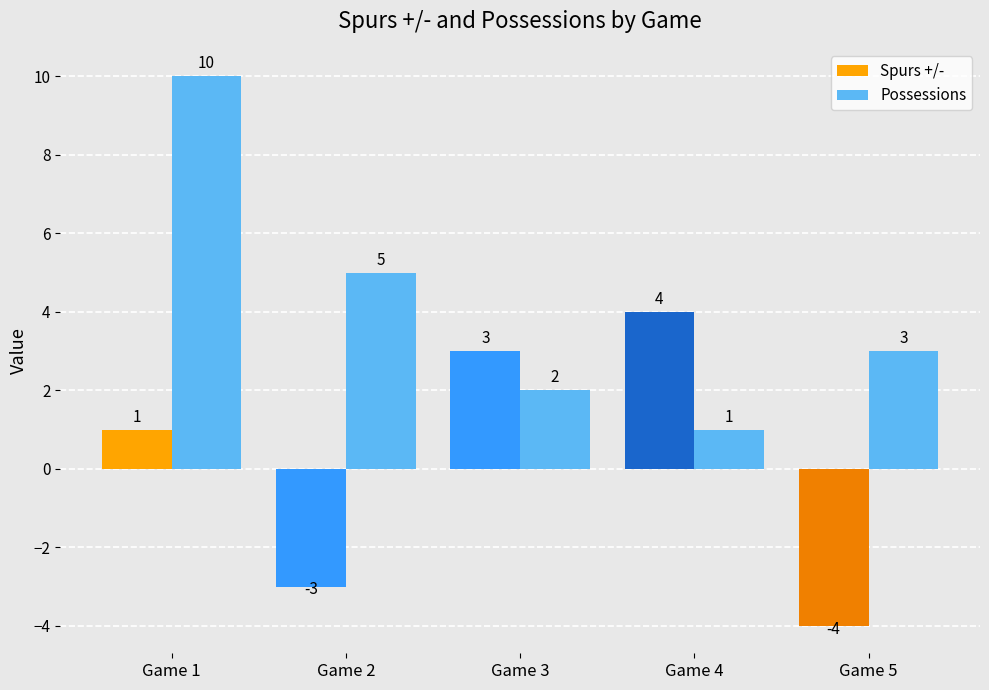

Reading left to right, transcribe all the data shown in this chart.

Spurs +/-: 1	-3	3	4	-4
Possessions: 10	5	2	1	3